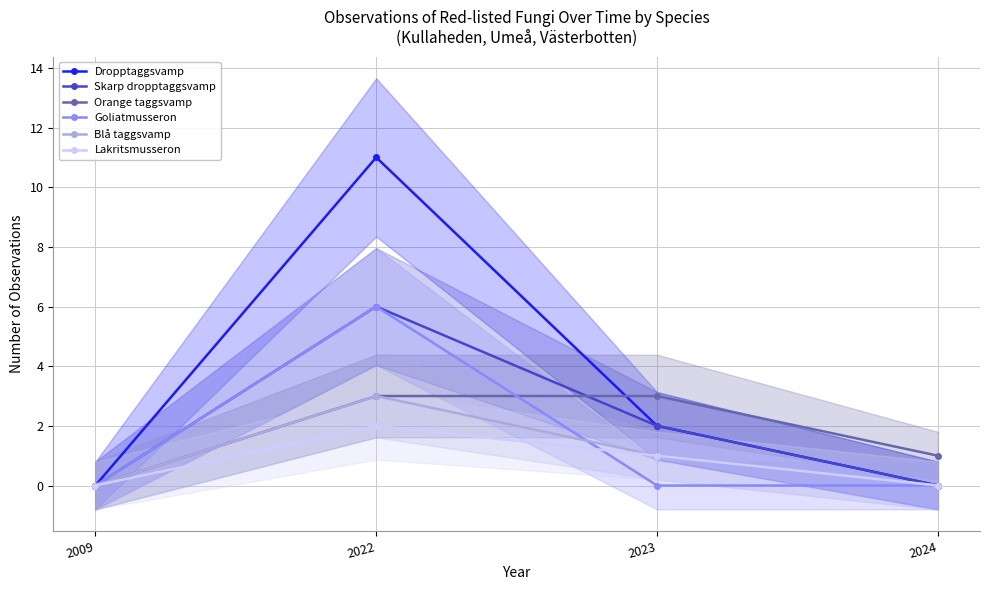

At 2022, list the series in order from largest to smallest.

Dropptaggsvamp, Skarp dropptaggsvamp, Goliatmusseron, Orange taggsvamp, Blå taggsvamp, Lakritsmusseron